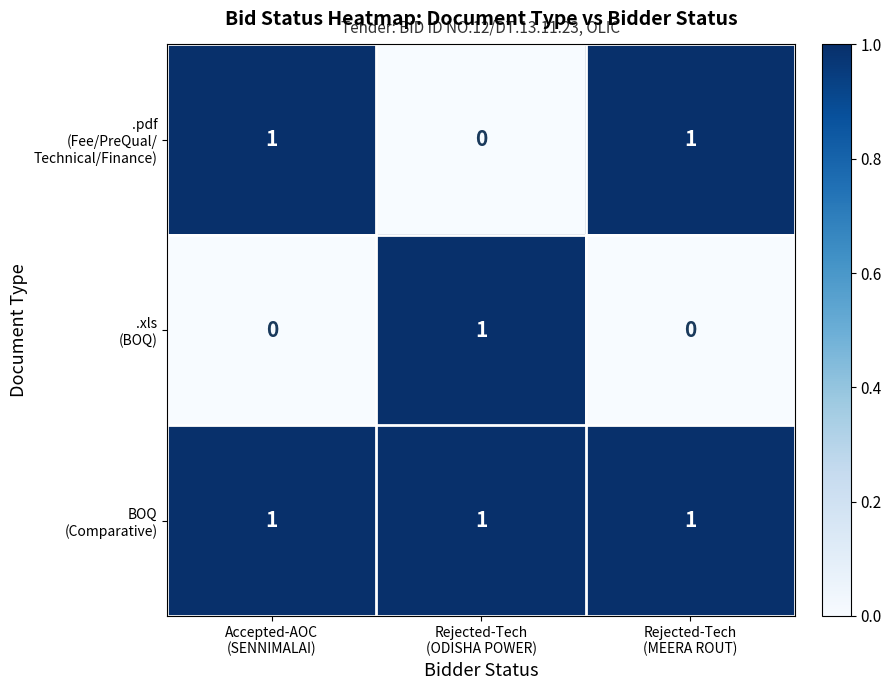

At how many categories does at least one series exceed 0?

3